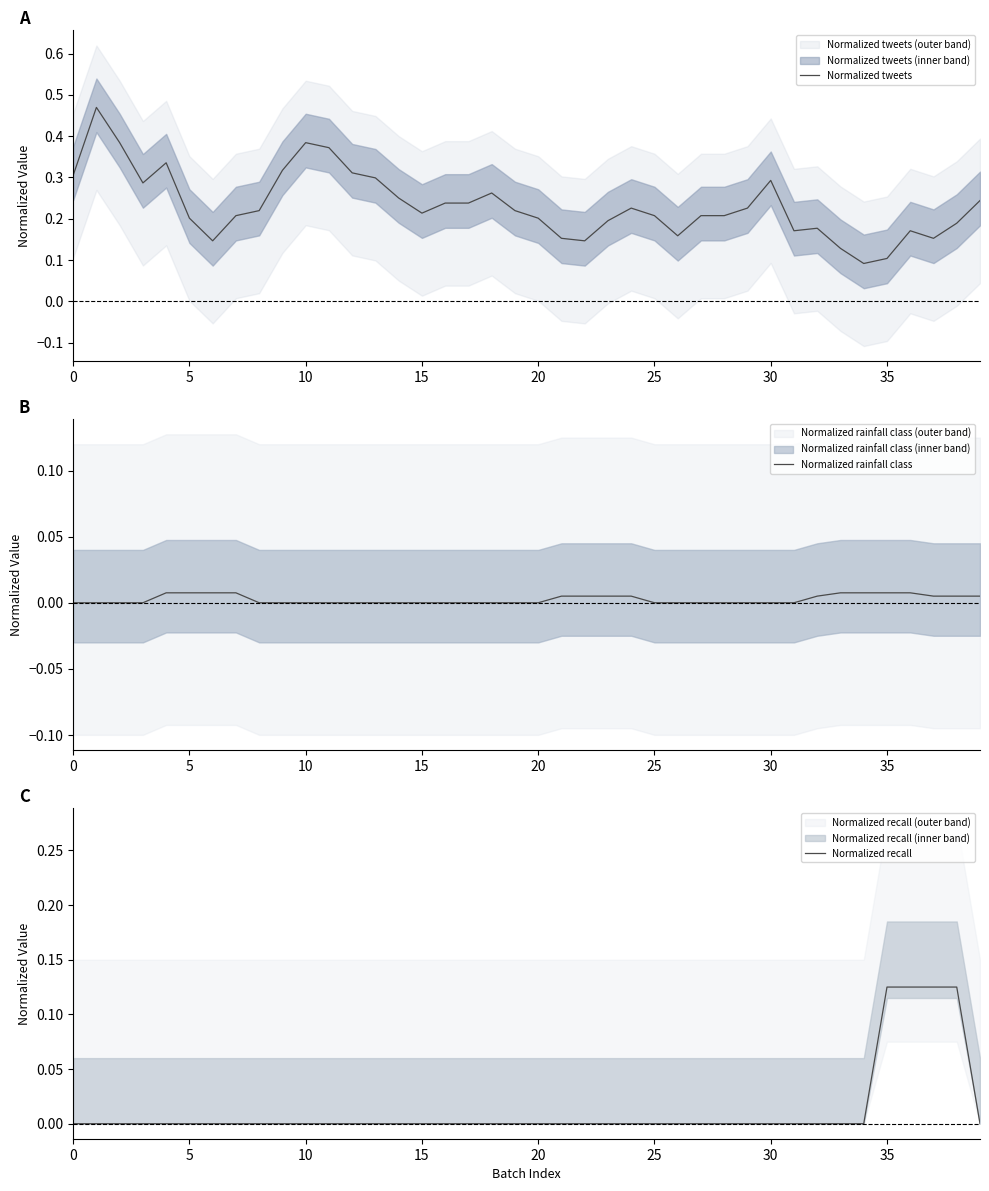

What is the highest value of the Normalized tweets series?

0.5